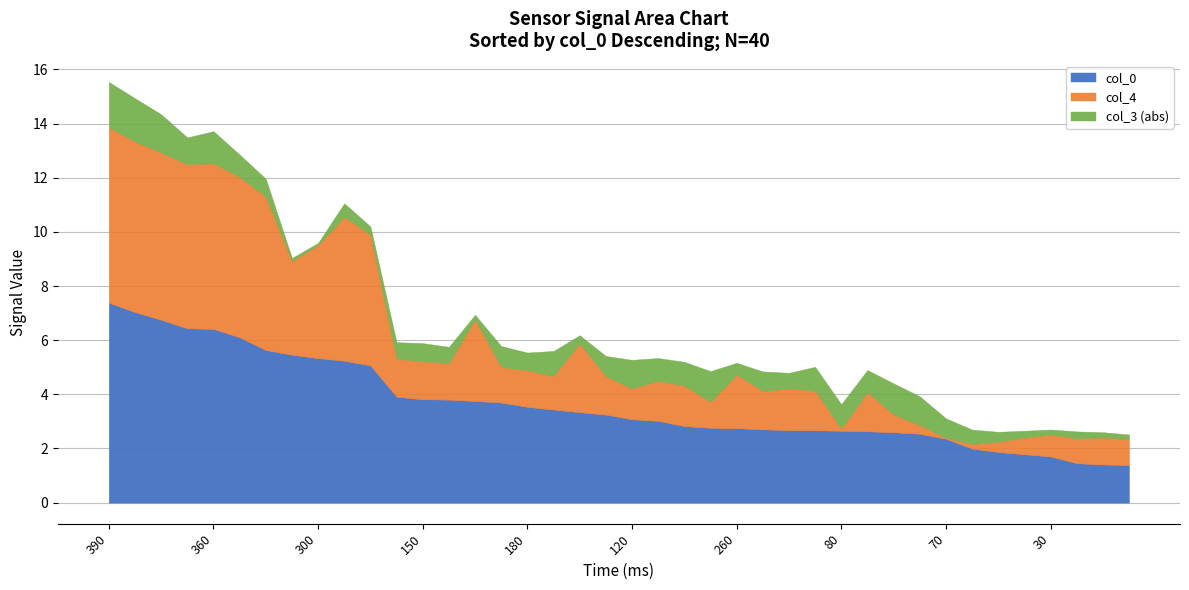

How many lines are shown in the chart?

3